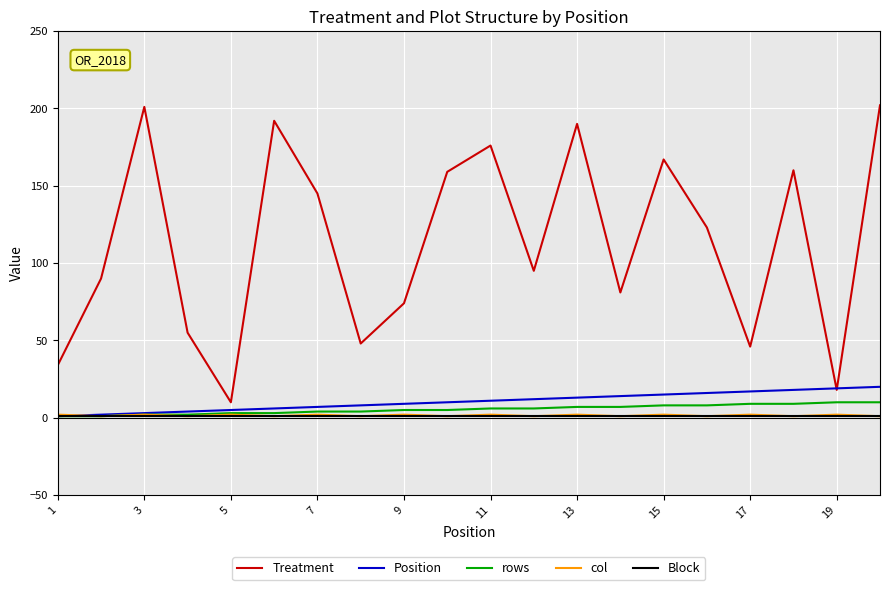

What is the maximum value shown in the chart?

202